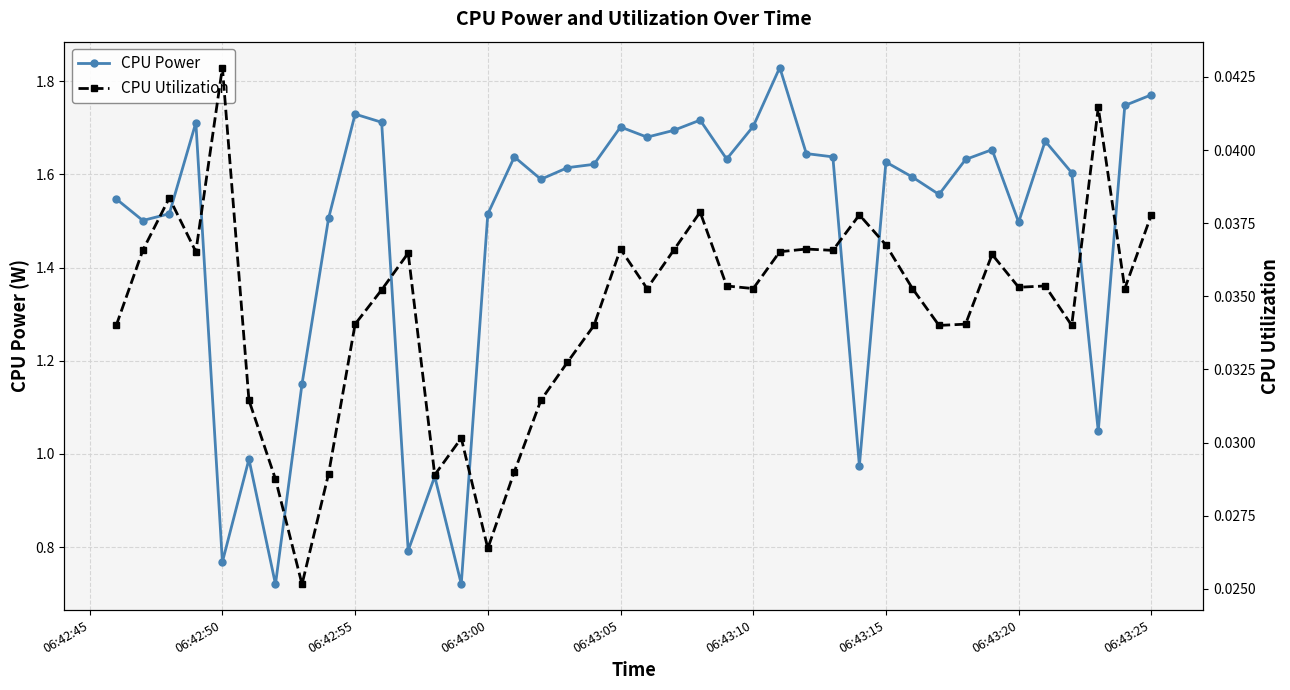

True or false: CPU Utilization and CPU Power intersect in this chart.

False